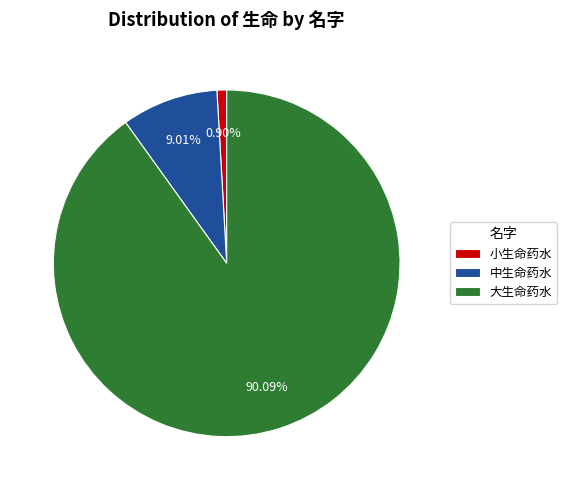

Is 大生命药水 the majority of the pie?

Yes